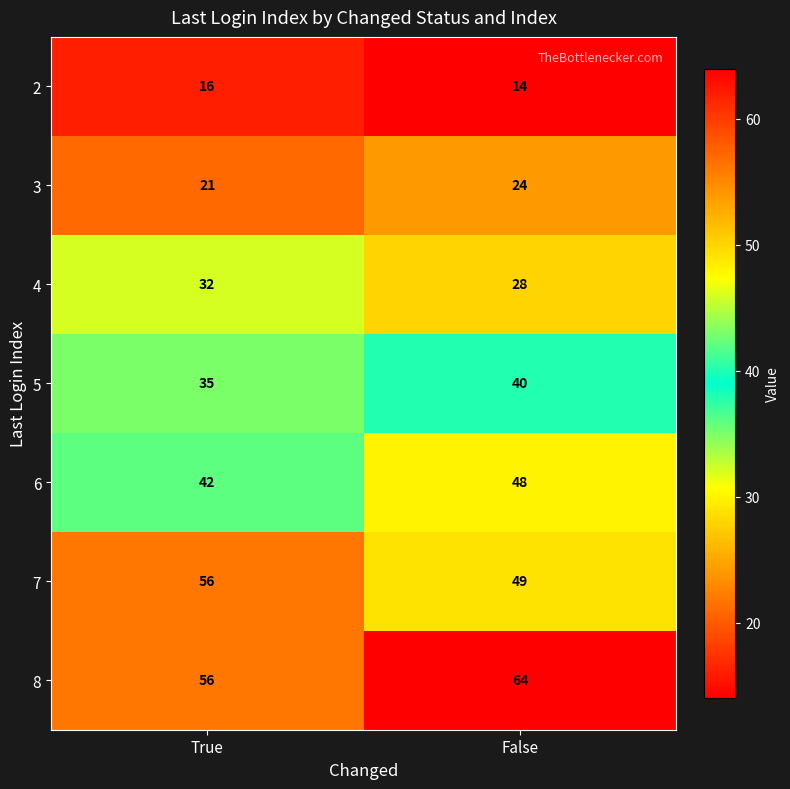

What is the minimum value shown in the chart?

14